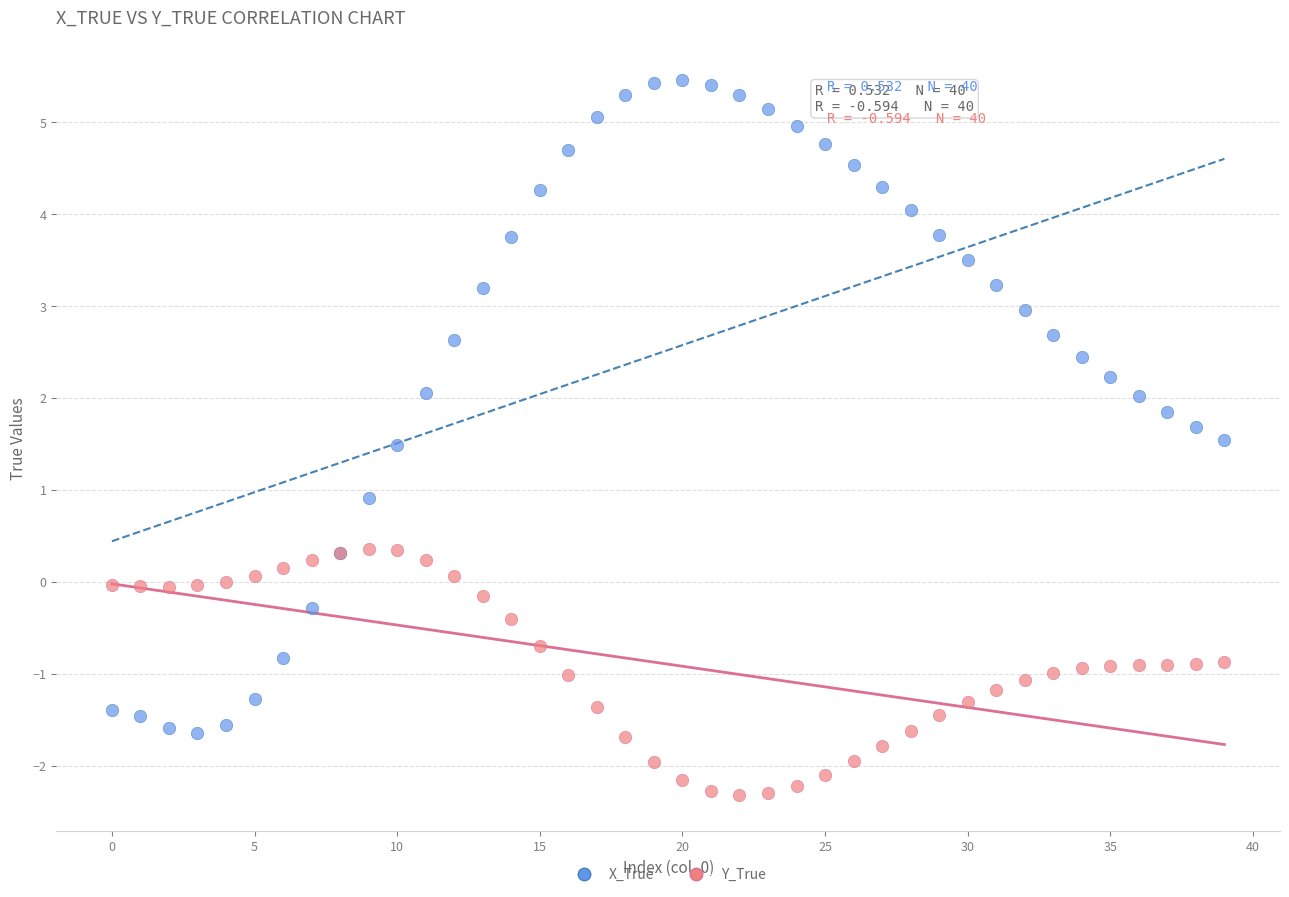

Which series reaches the minimum Y coordinate?

Y_True